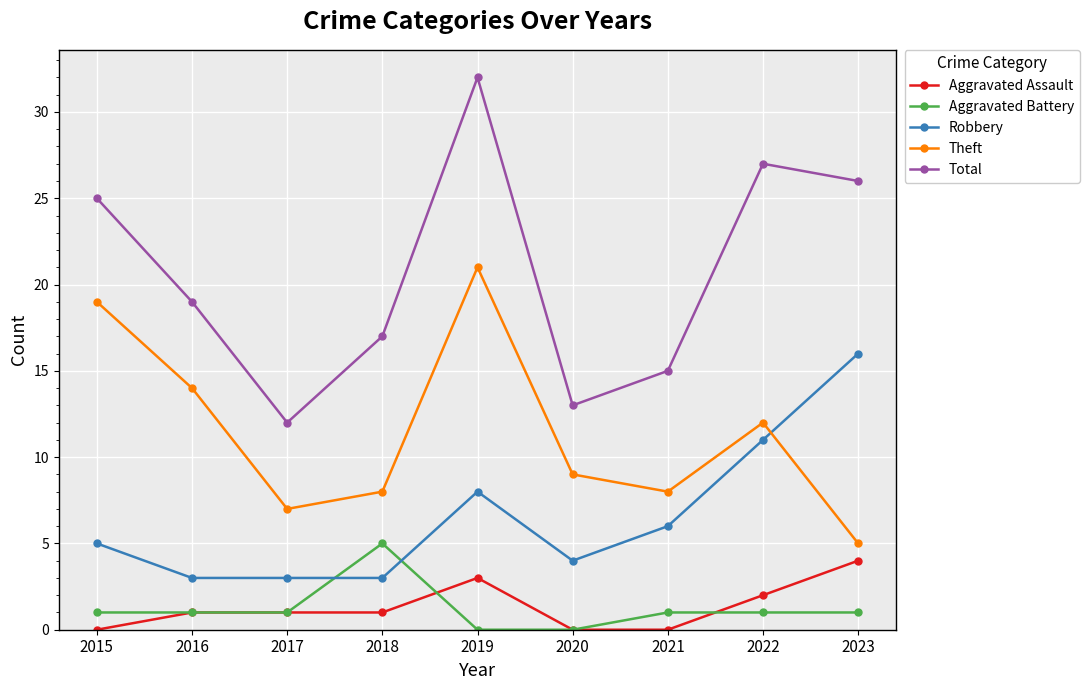

How many lines are shown in the chart?

5